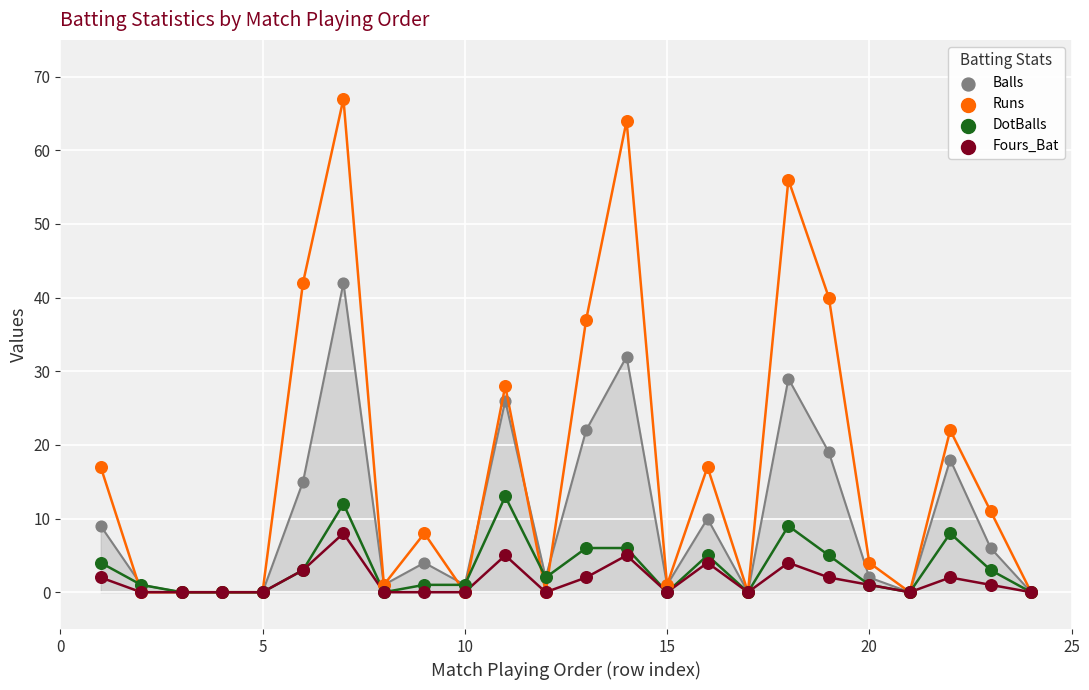

What are all the series names shown in the legend?

Balls, Runs, DotBalls, Fours_Bat